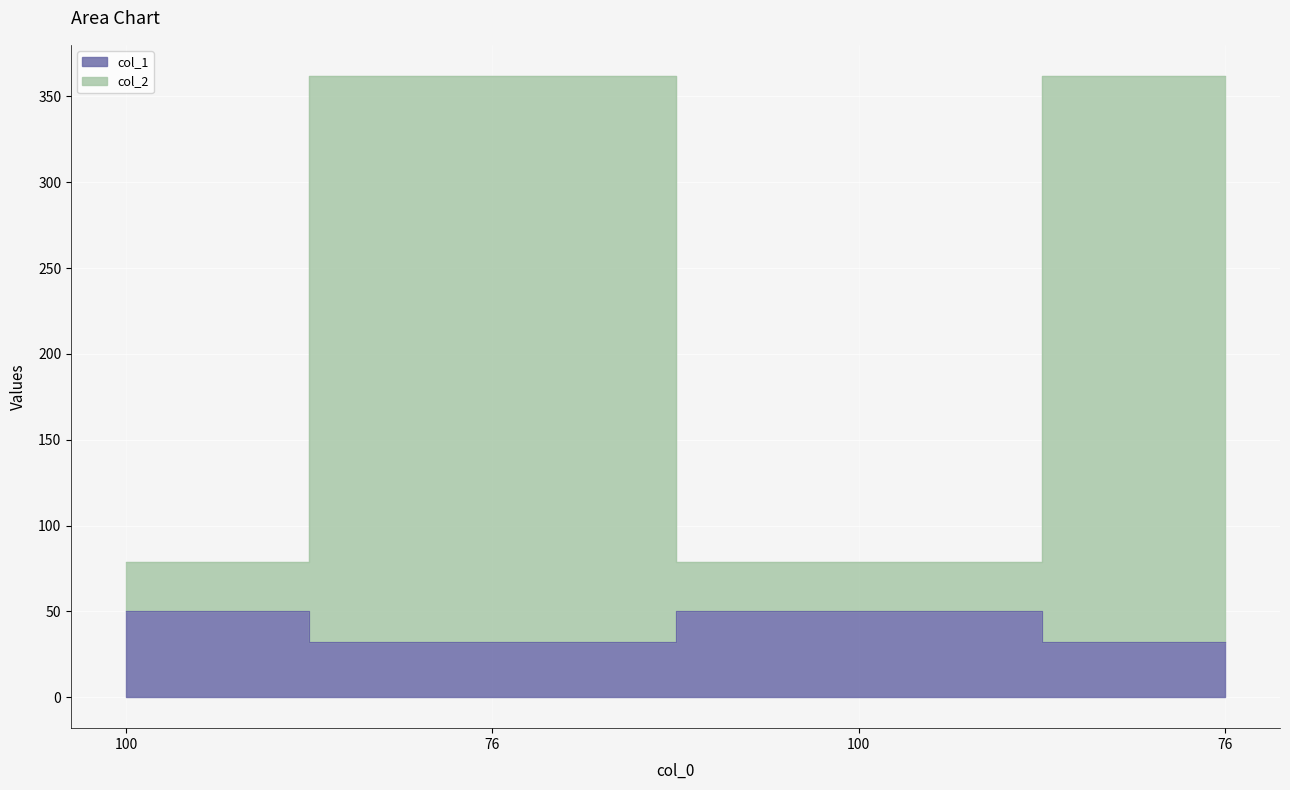

Where is col_2 nearest to the value 220?

100